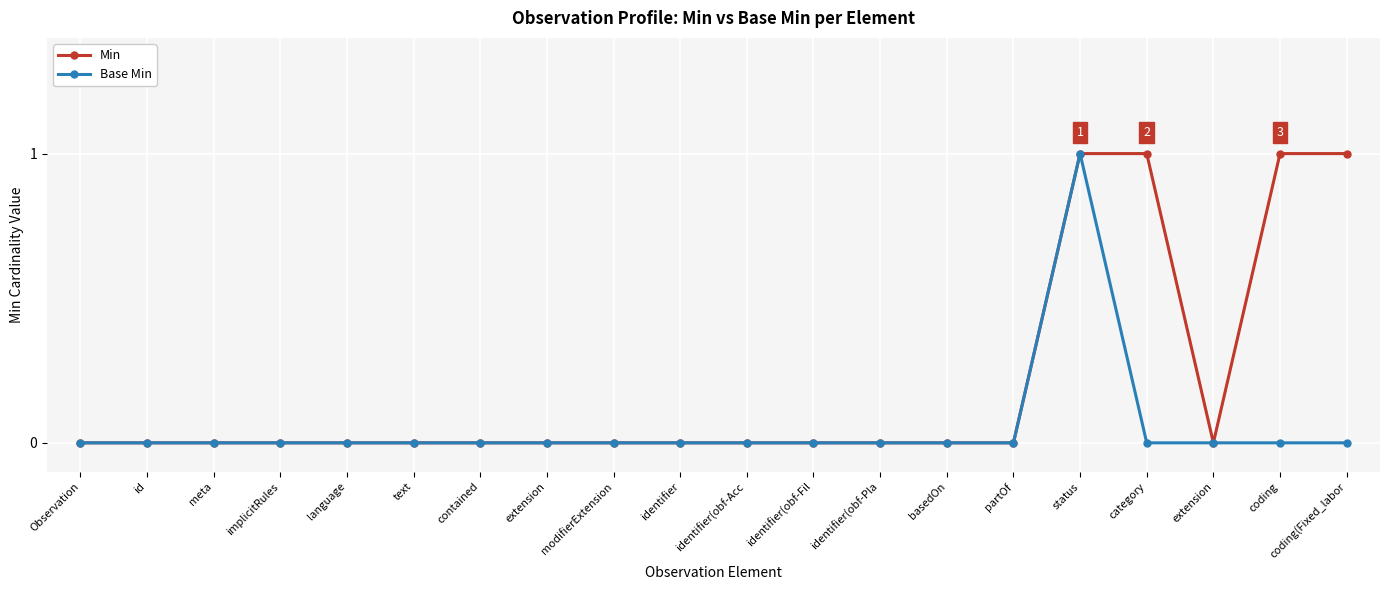

How many distinct data groups are displayed?

2